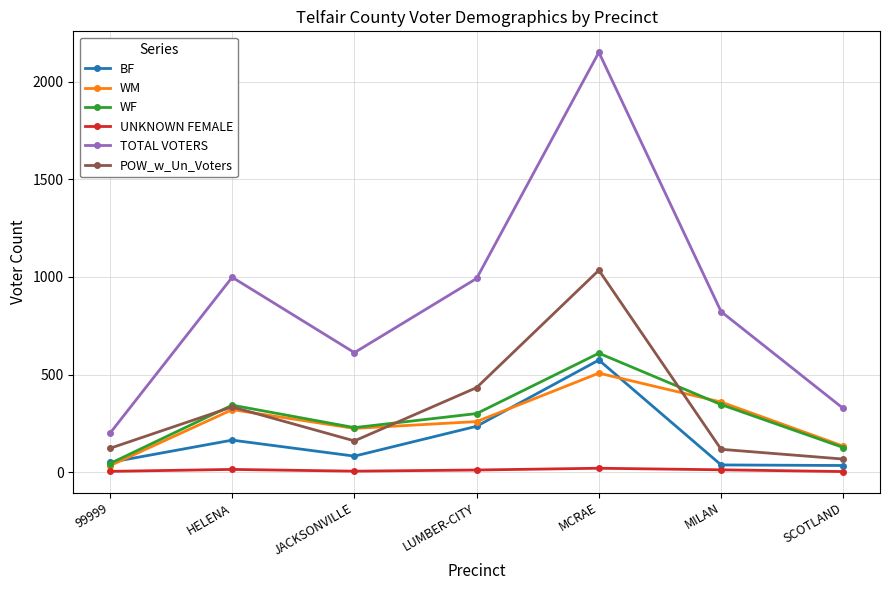

True or false: BF has more than 2 interior local peaks.

False